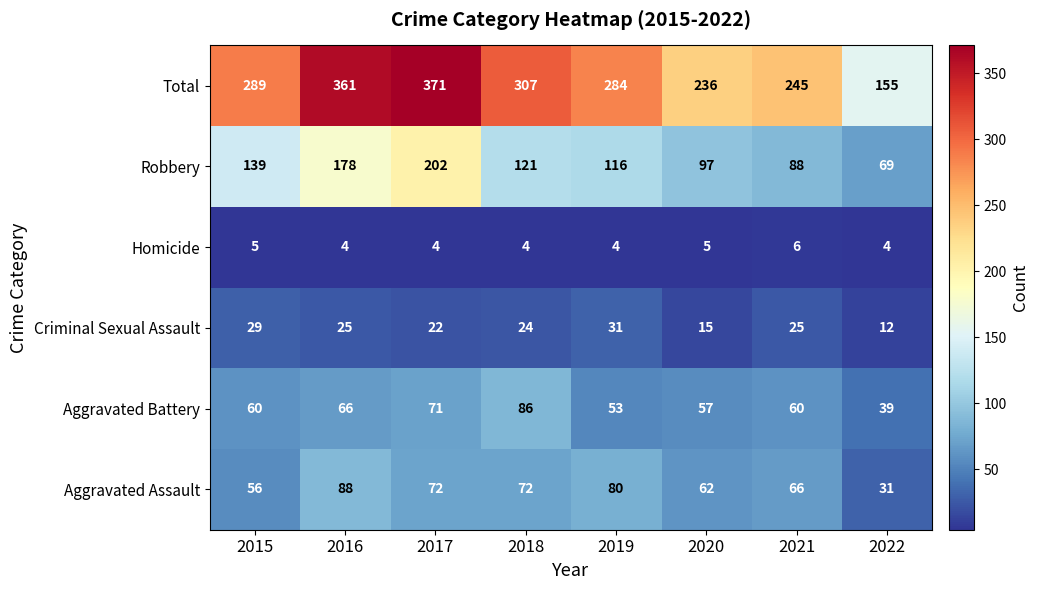

What is the sum of all Robbery values?

1010